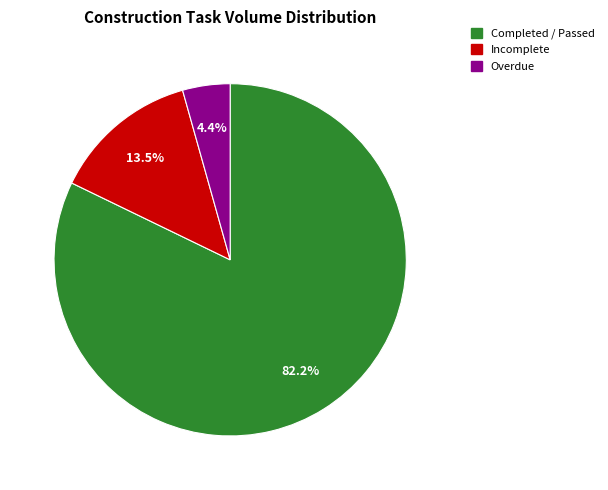

Count the number of slices in the pie.

3